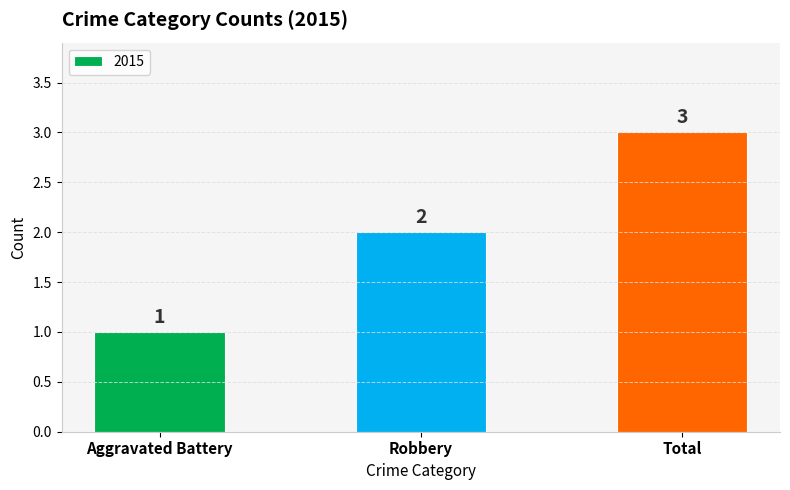

What is the difference between the maximum and second lowest values?

1